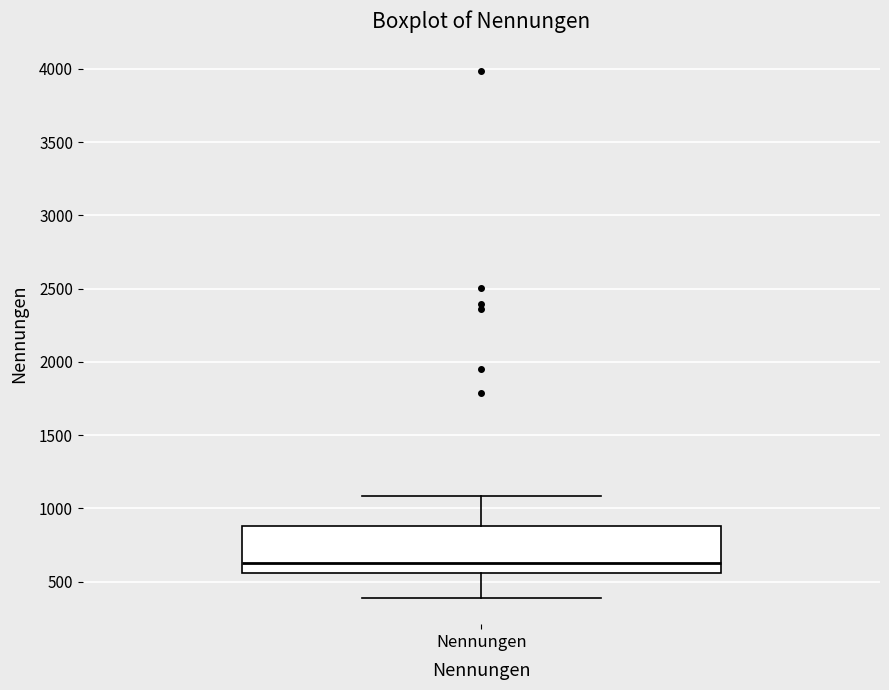

Read this box plot against the y-axis: the position of the median line, the range covered by the box, and the ends of both whiskers. The values are not printed on the chart, so give them approximately, as read against the axis.

median 650, box 550 to 900, whiskers 400 to 1100